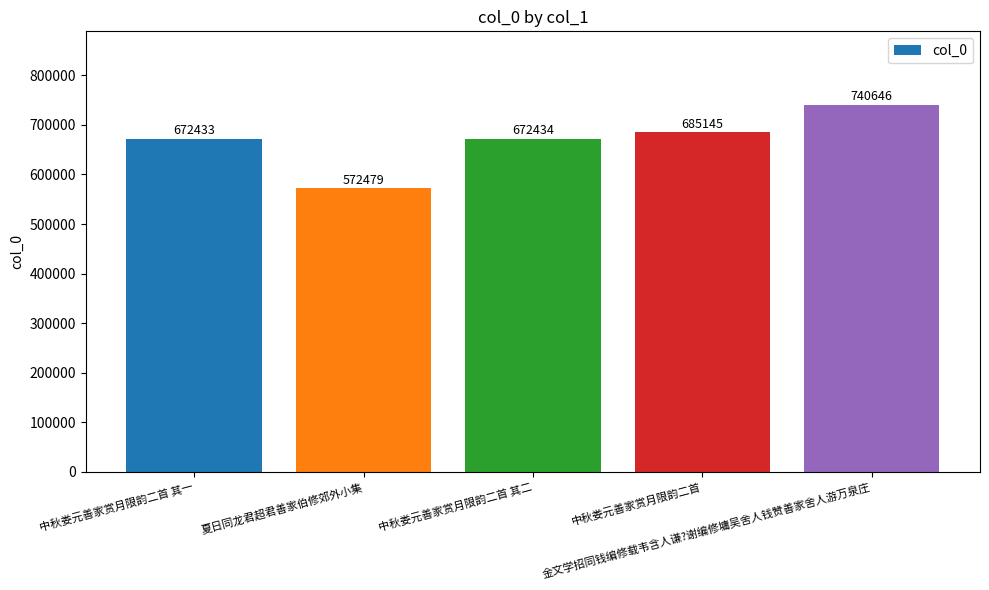

What is the difference between the values at 金文学招同钱编修载韦含人谦?谢编修墉吴舍人钱赞善家舍人游万泉庄 and 夏日同龙君超君善家伯修郊外小集?

168167